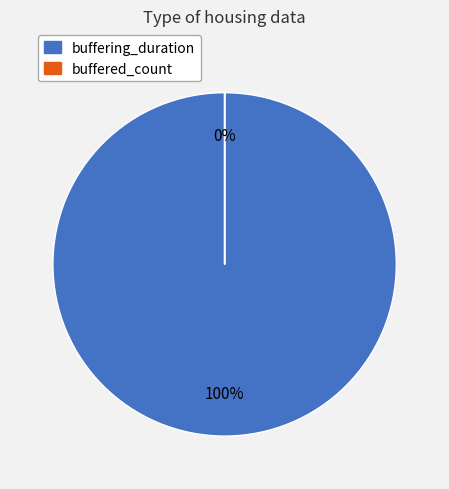

Which category has the smallest portion of the pie?

buffered_count